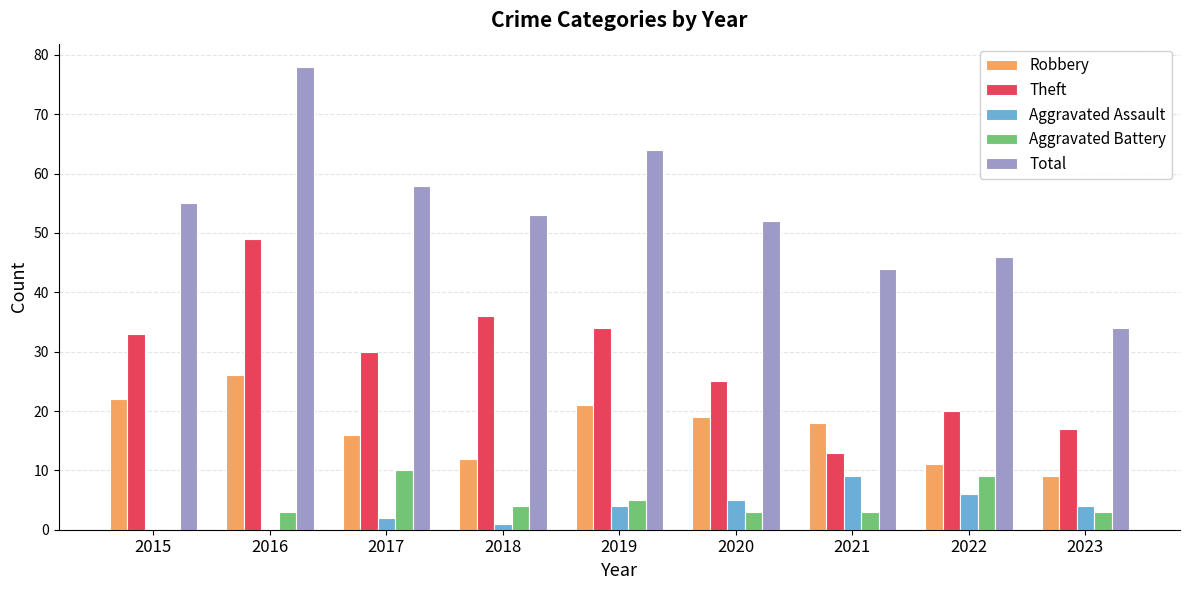

Is it true that Theft equals 17 at 2019?

False